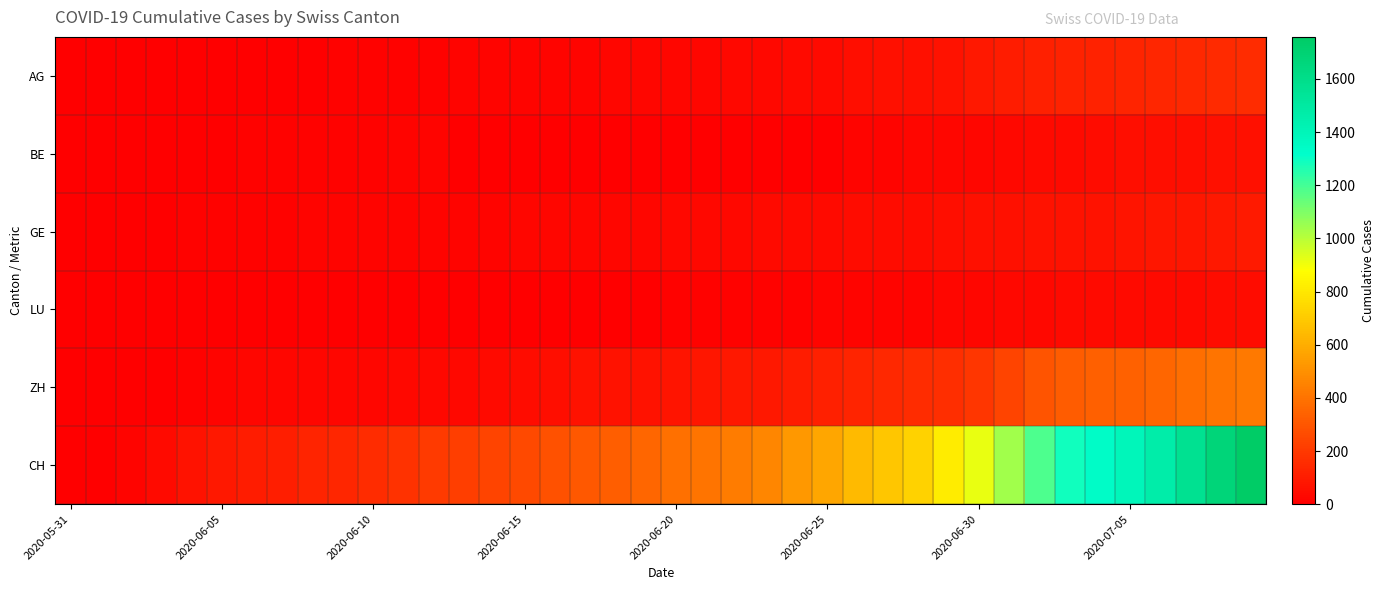

Which series has the widest spread of values?

CH